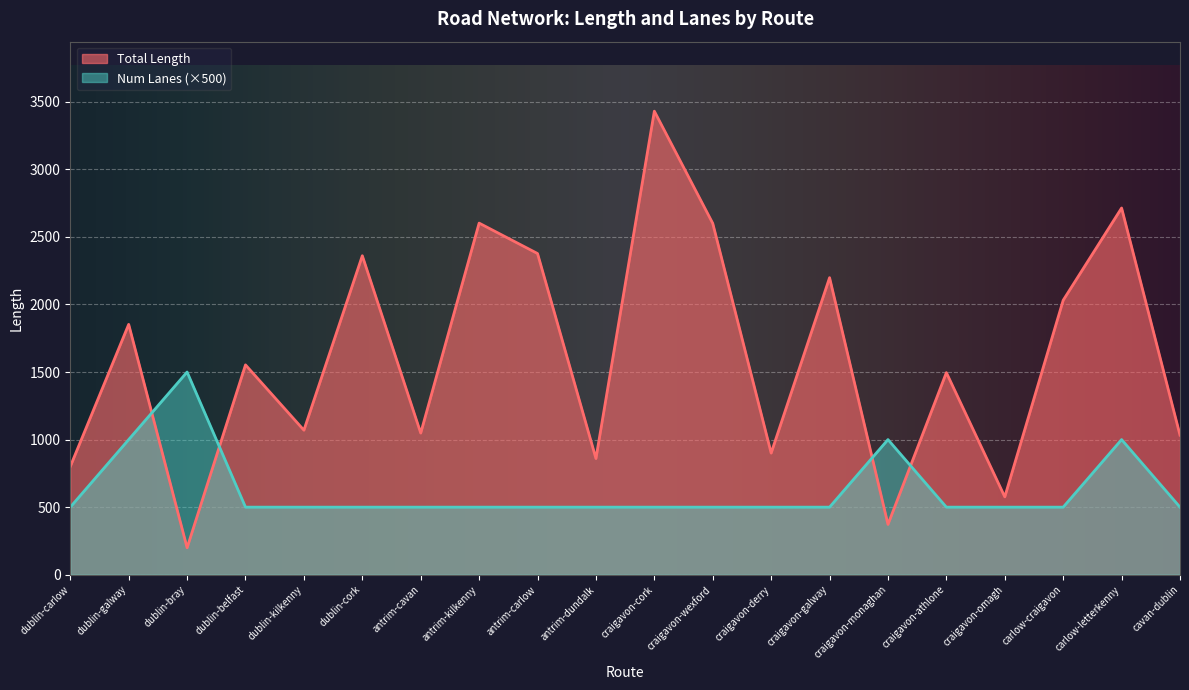

Is it true that Total Length equals 3430.4 at craigavon-cork?

True